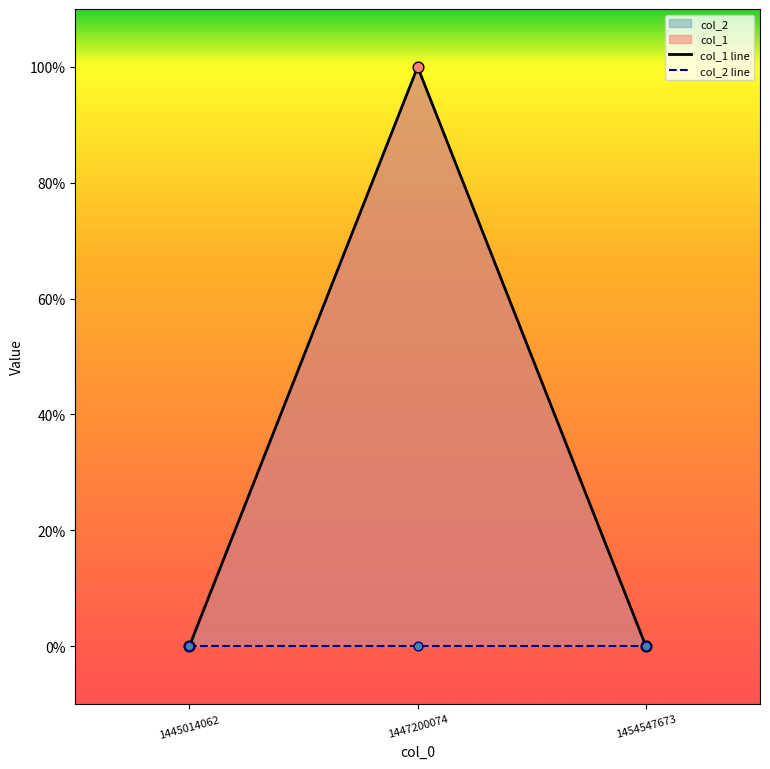

Which series has the largest Y range (max minus min)?

col_1 line